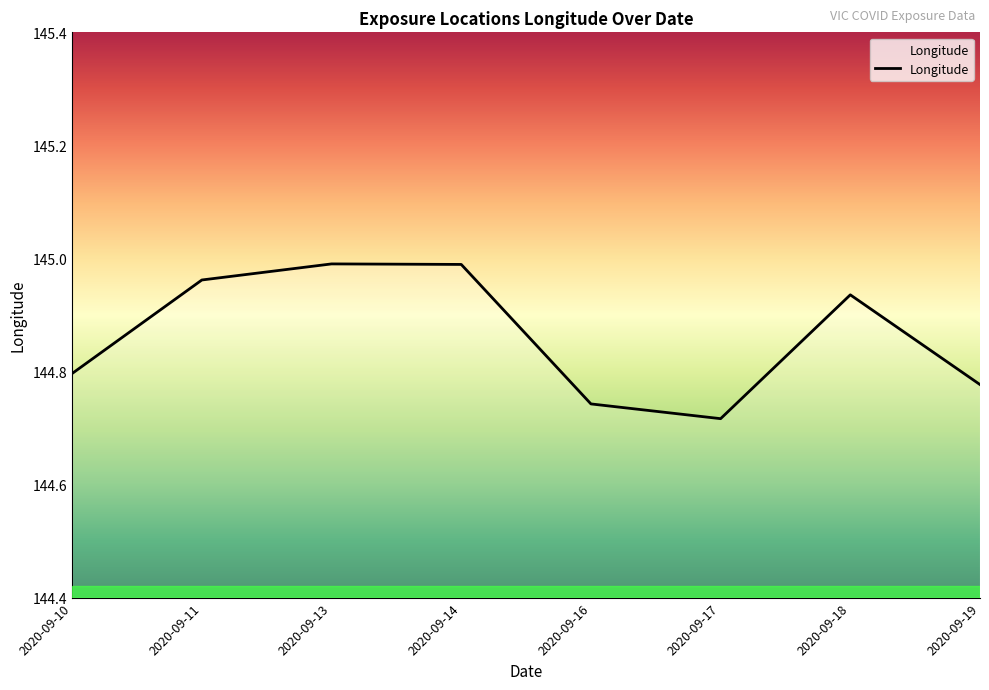

What is the difference between the second highest and second lowest values?

0.2